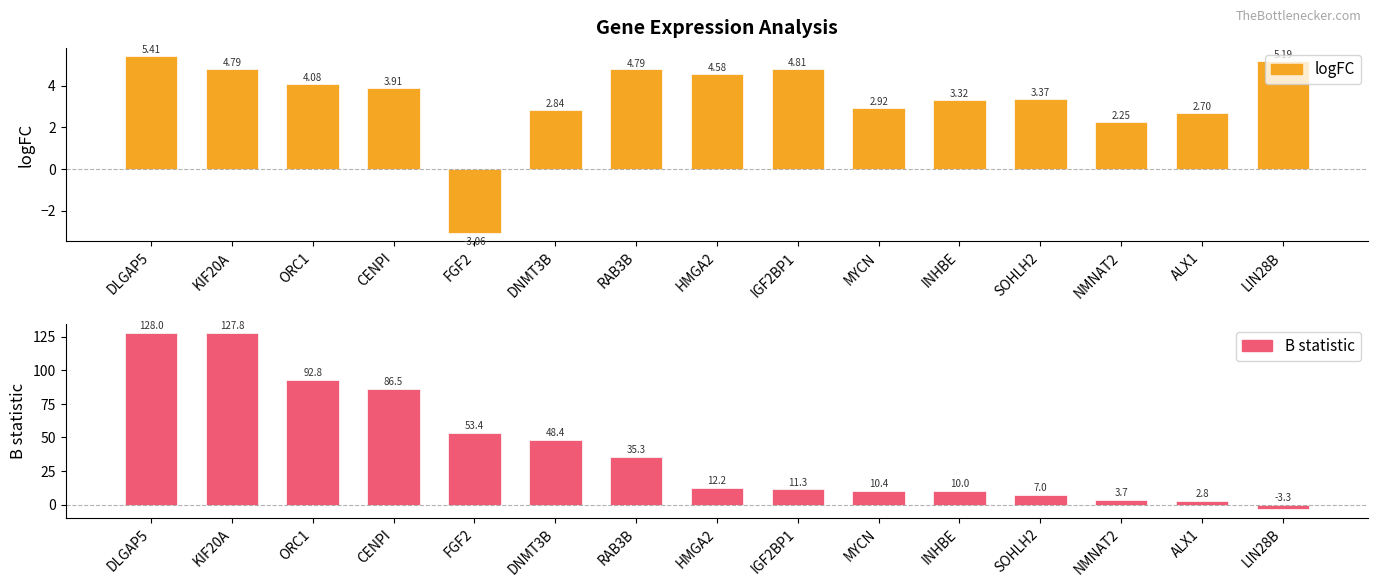

At how many categories does at least one series exceed 96?

2